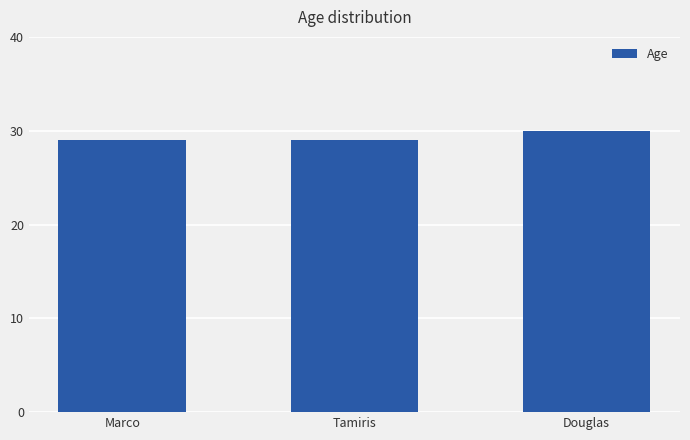

Are the bars horizontal?

No